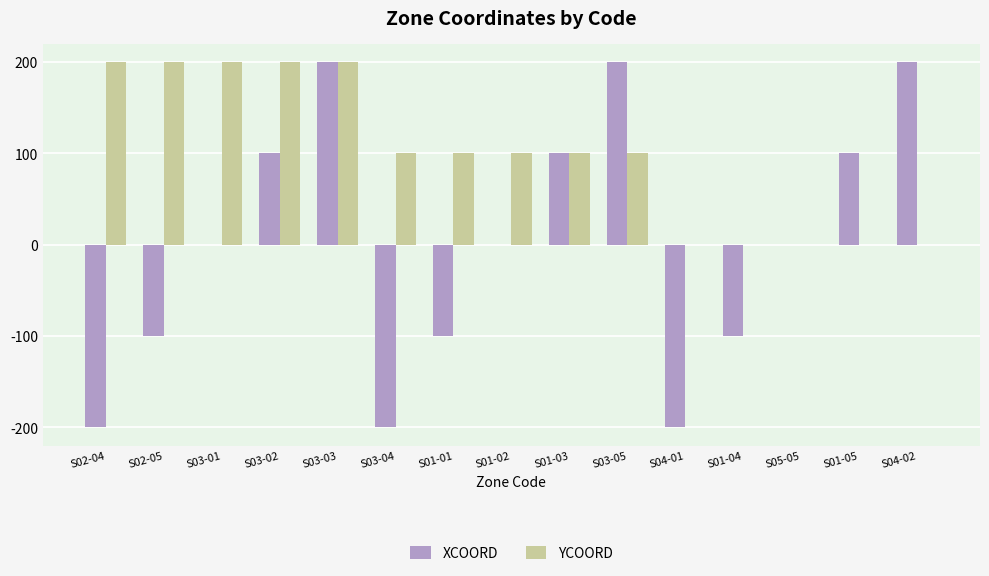

How many series are shown in this chart?

2